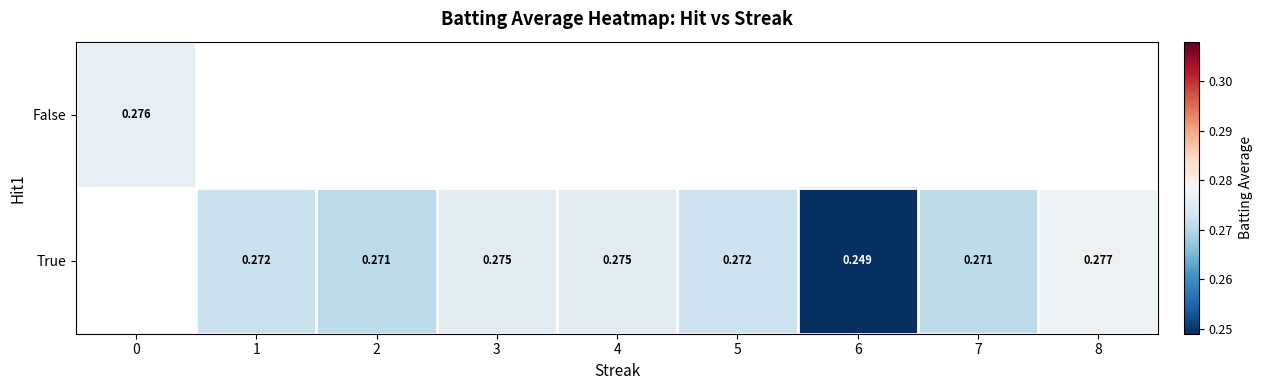

Count the True values in the range 0 to 1.

8